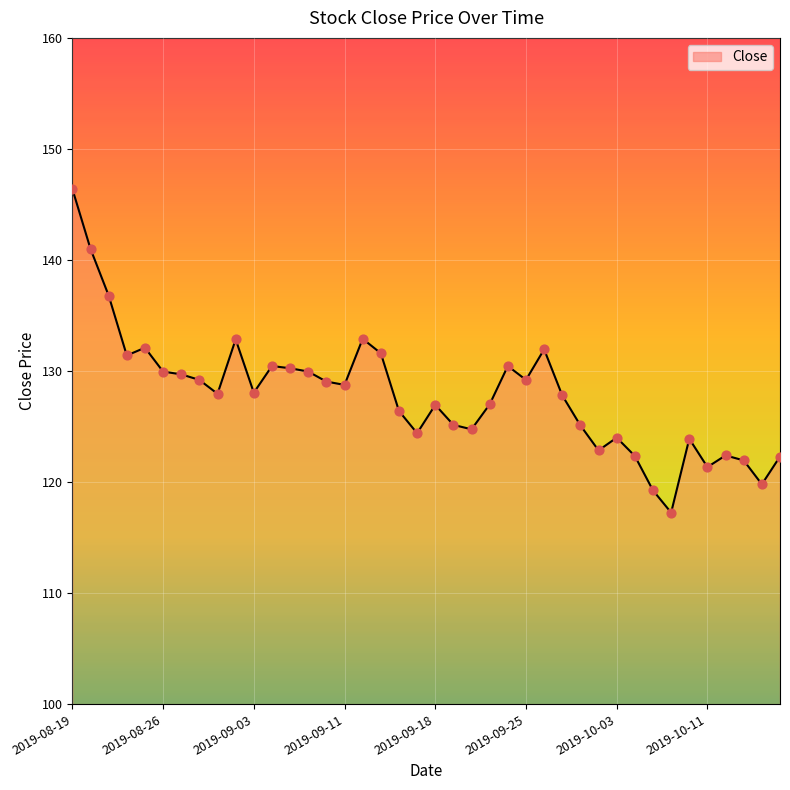

What is the greatest value displayed?

146.4